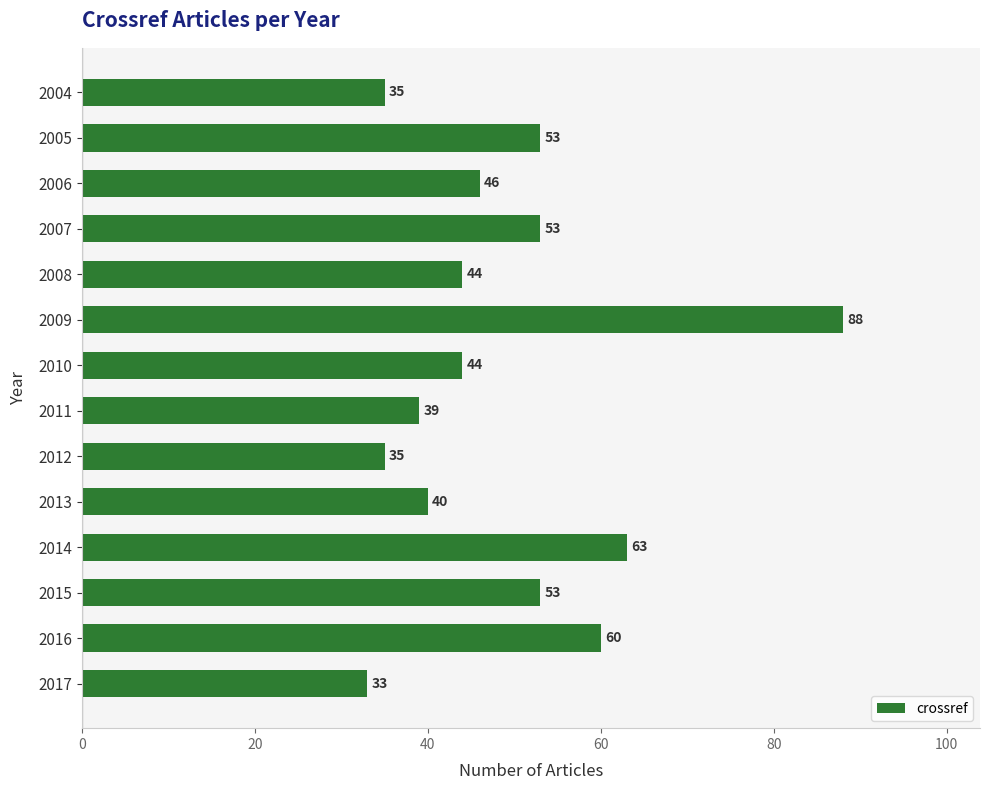

Which label corresponds to the smallest value in the chart?

2017